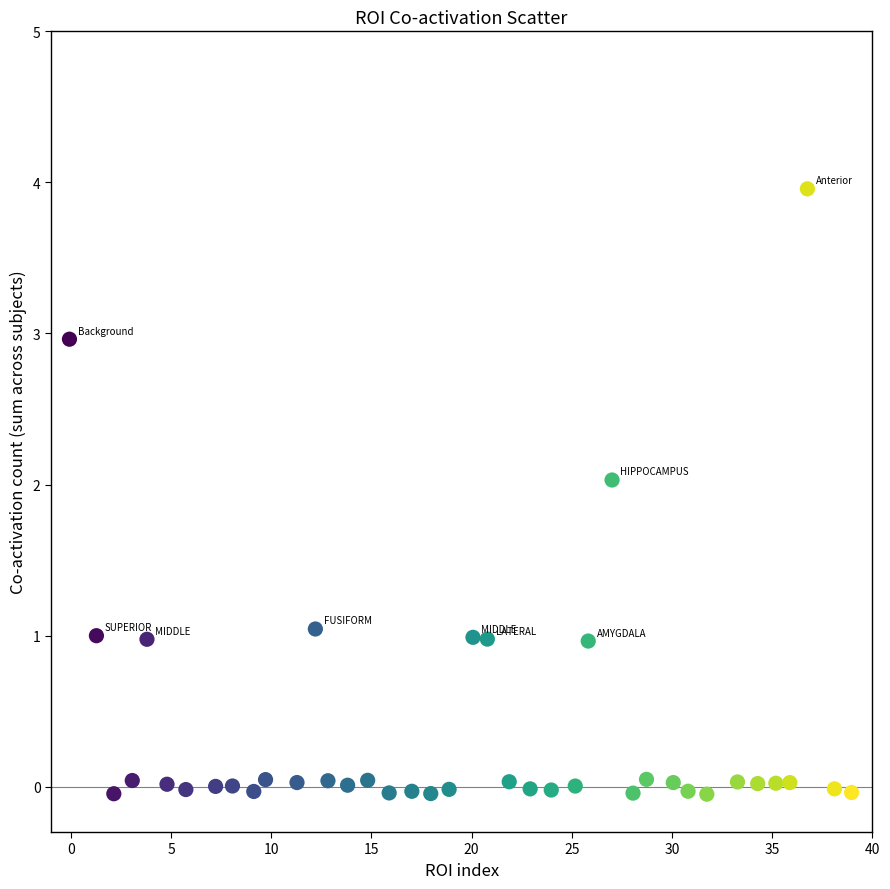

What is the range of Y values (max minus min)?

4.0